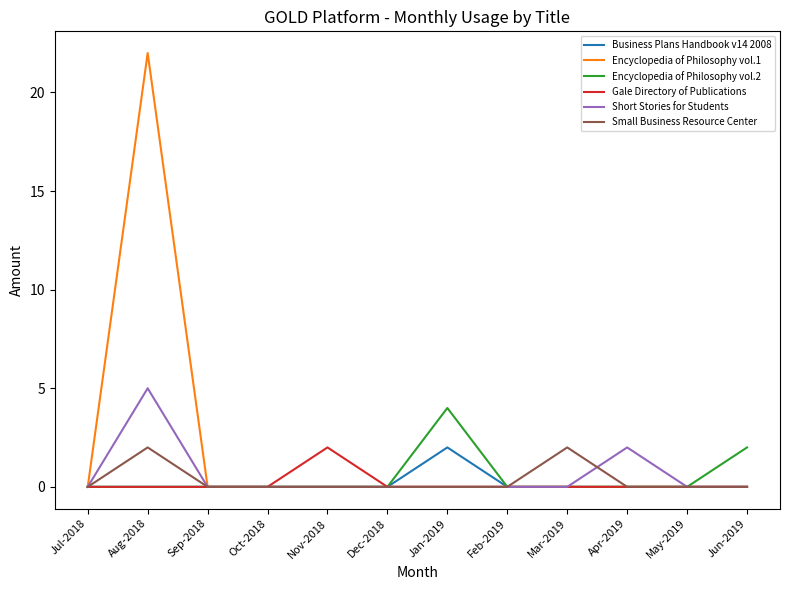

Is it true that Small Business Resource Center equals -1 at Jan-2019?

False